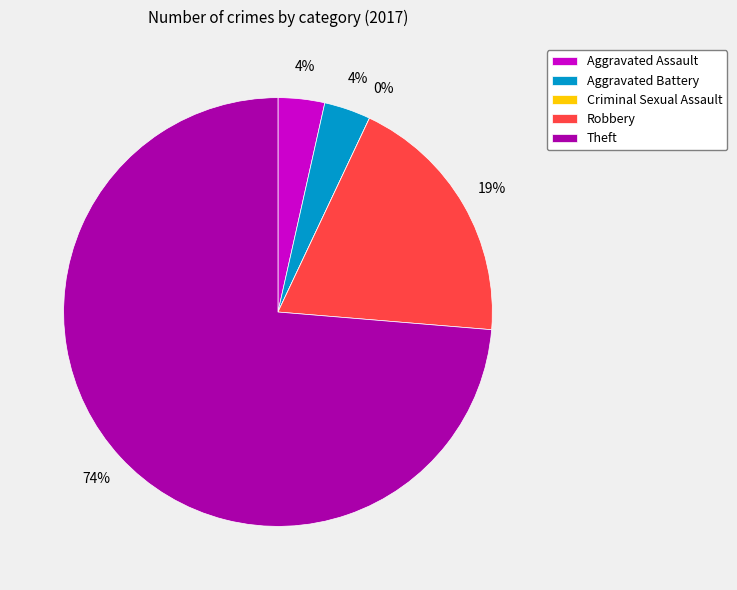

To the nearest percent, what is the difference between the largest and smallest slice percentages?

74%